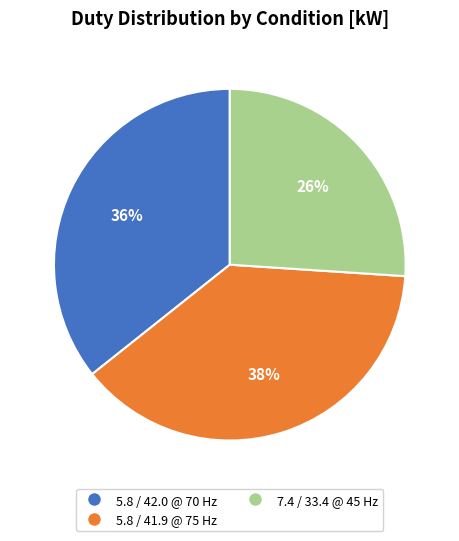

The 5.8 / 41.9 @ 75 Hz slice represents 25% of the pie. True or false?

False